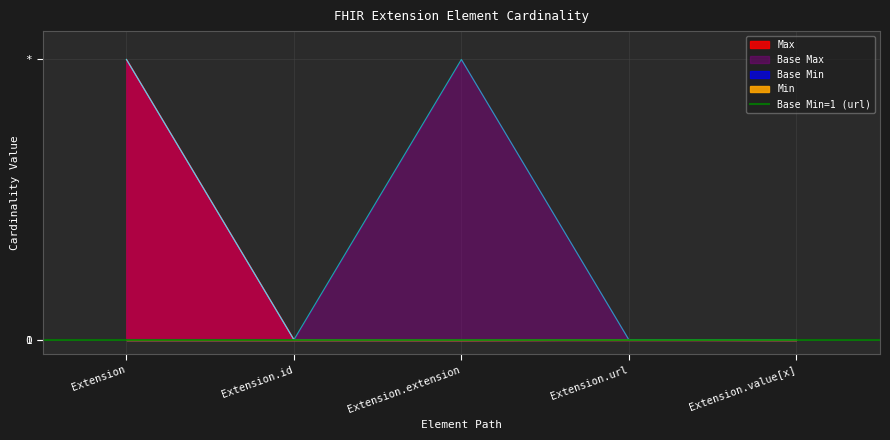

Which series has the largest total across all categories?

Base Max_numeric